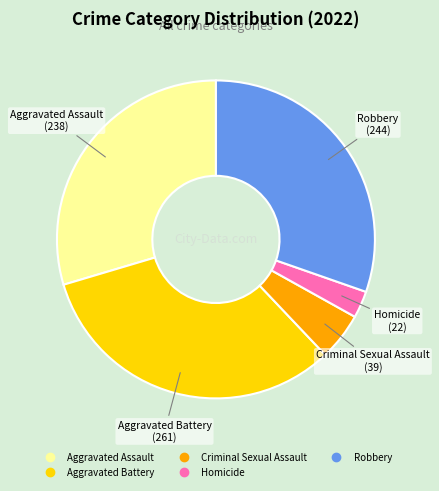

Is the sum of Robbery and Aggravated Battery greater than half?

Yes